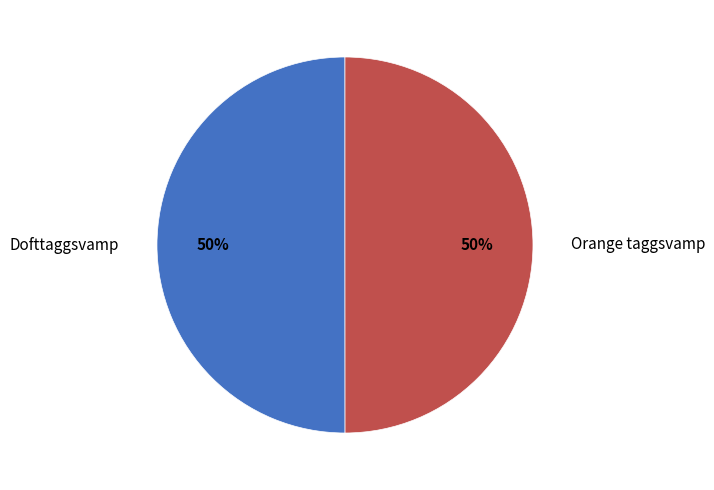

Approximately how many times larger is the value at Orange taggsvamp compared to Dofttaggsvamp?

1.0